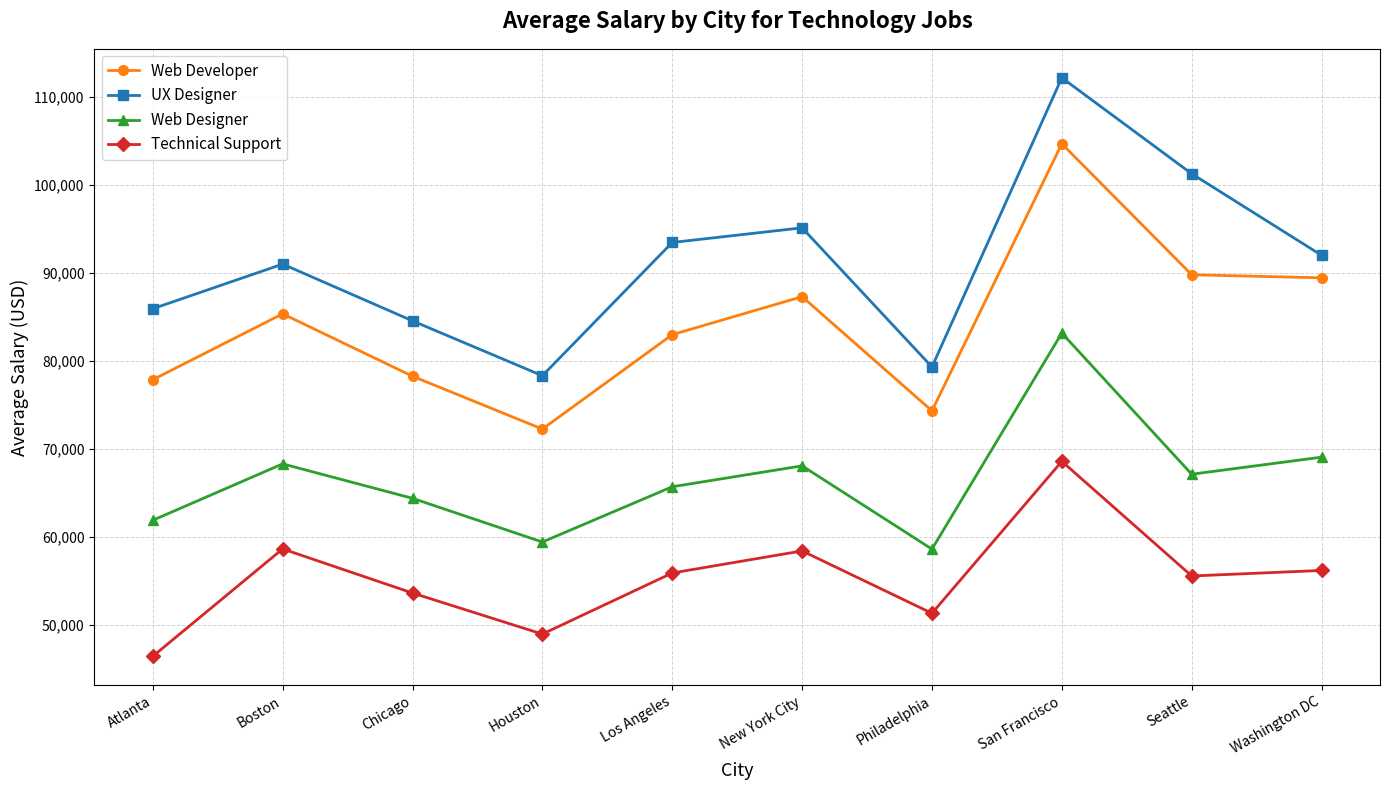

Where is the first local minimum for Technical Support?

Houston